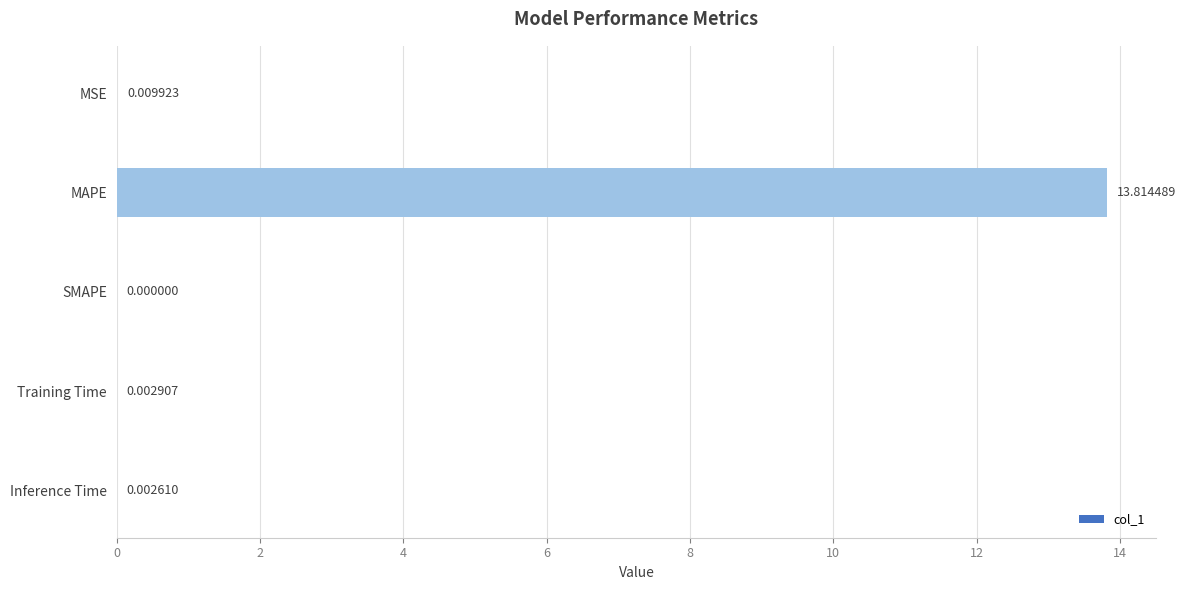

What is the change in value from MAPE to SMAPE?

-13.8